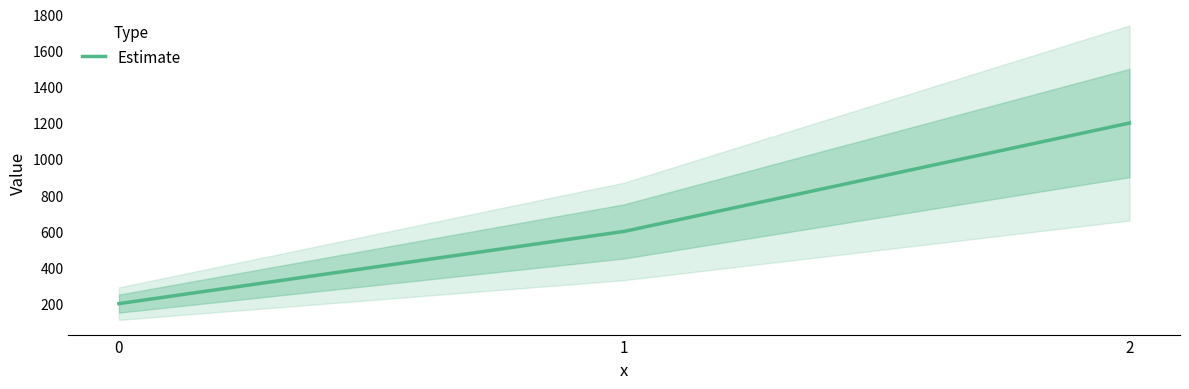

What is the minimum value shown in the chart?

200